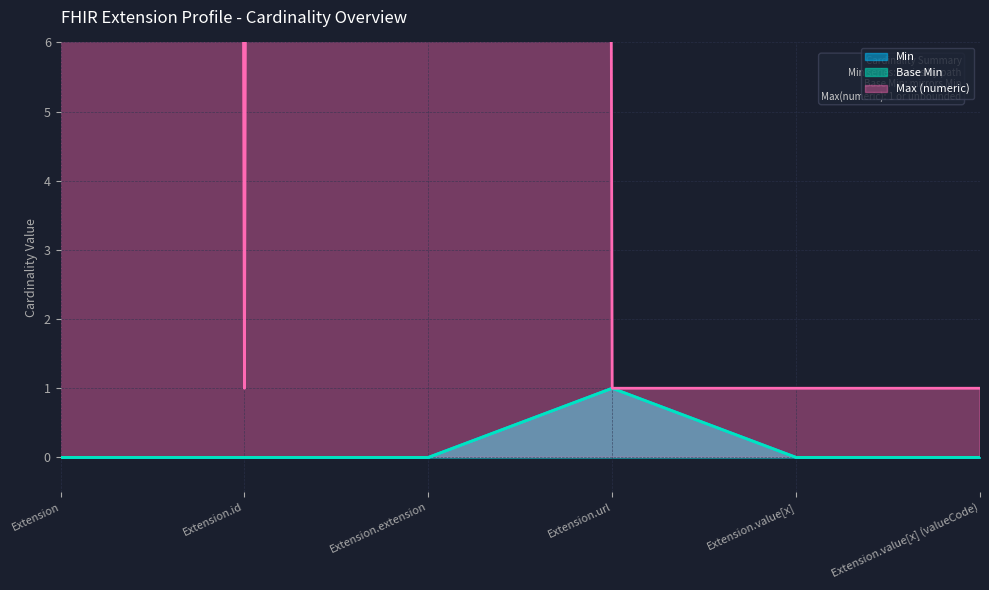

How many interior local peaks does the Max (numeric) series have?

1